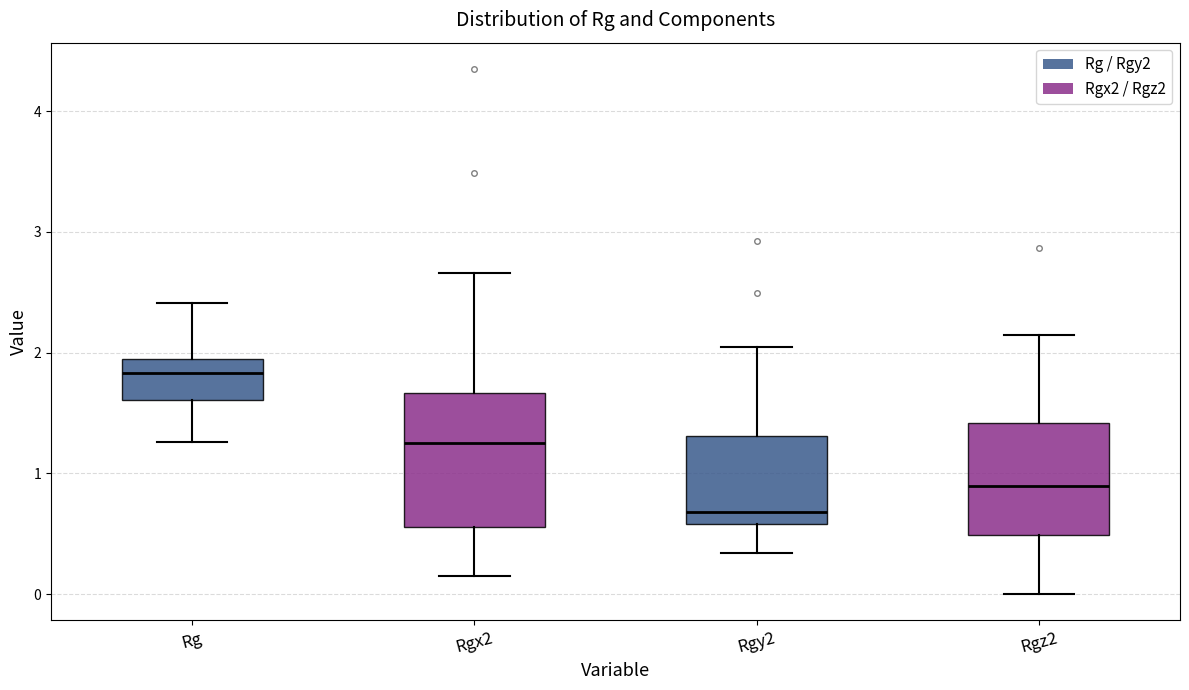

Where does the lower whisker of the box for Rg end on the y-axis? The values are not printed on the chart, so give them approximately, as read against the axis.

1.3